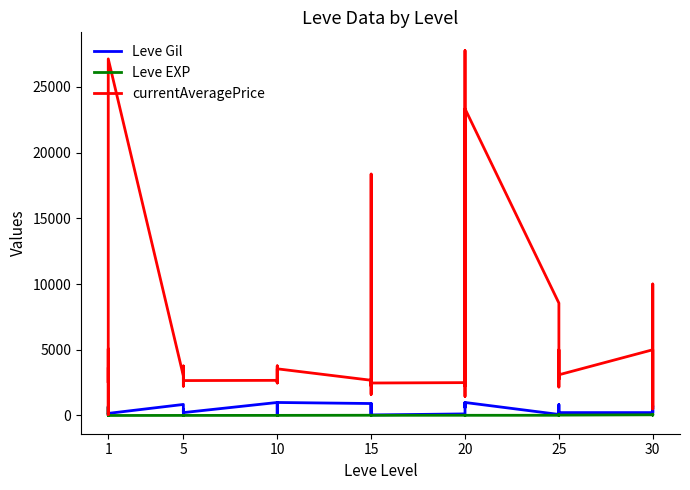

How many lines are shown in the chart?

3